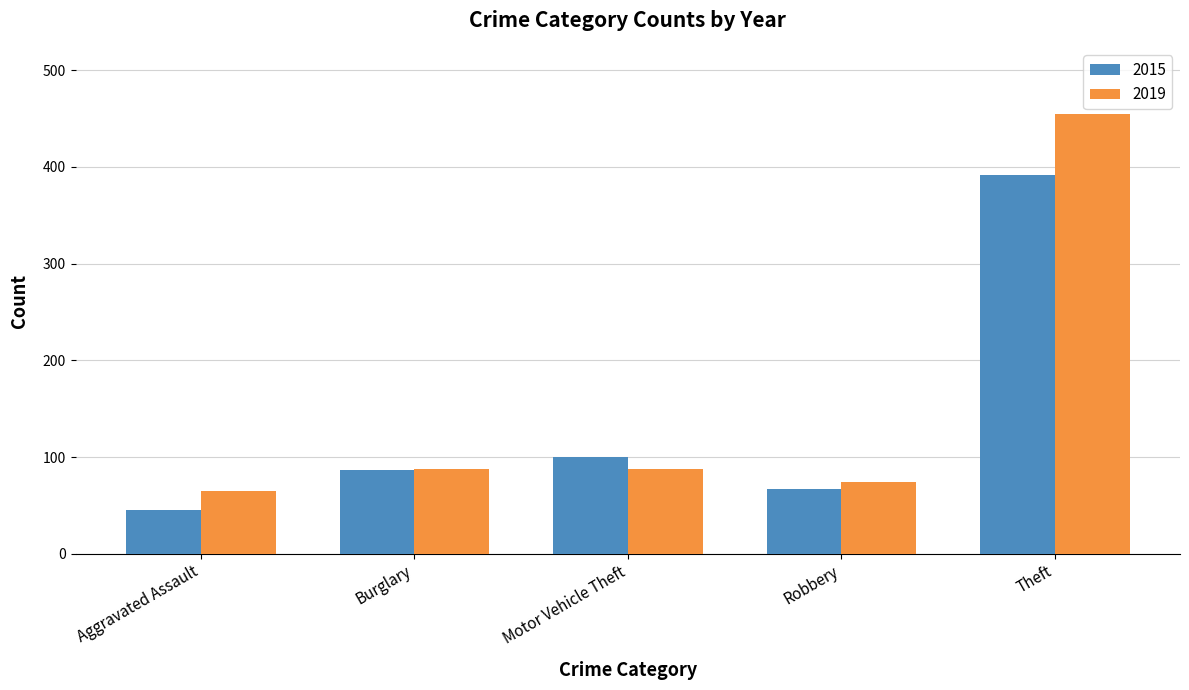

How many data points in 2019 are less than 88?

2